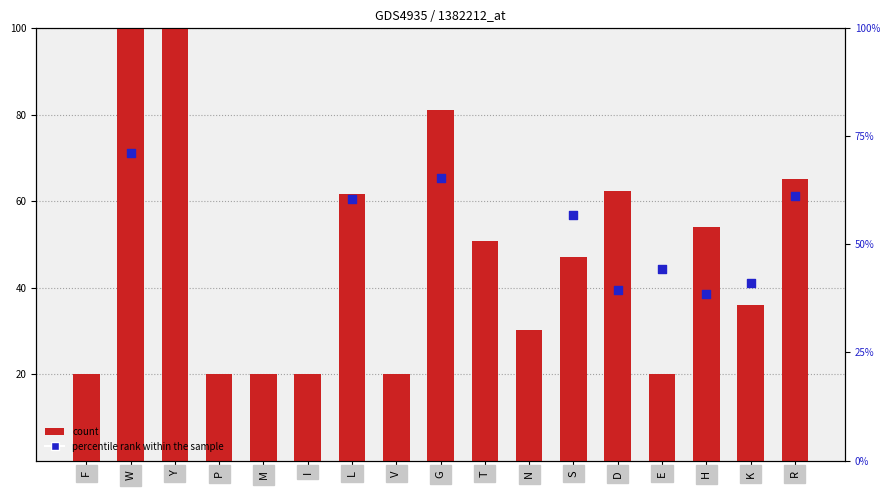

Which series reaches the maximum Y coordinate?

count